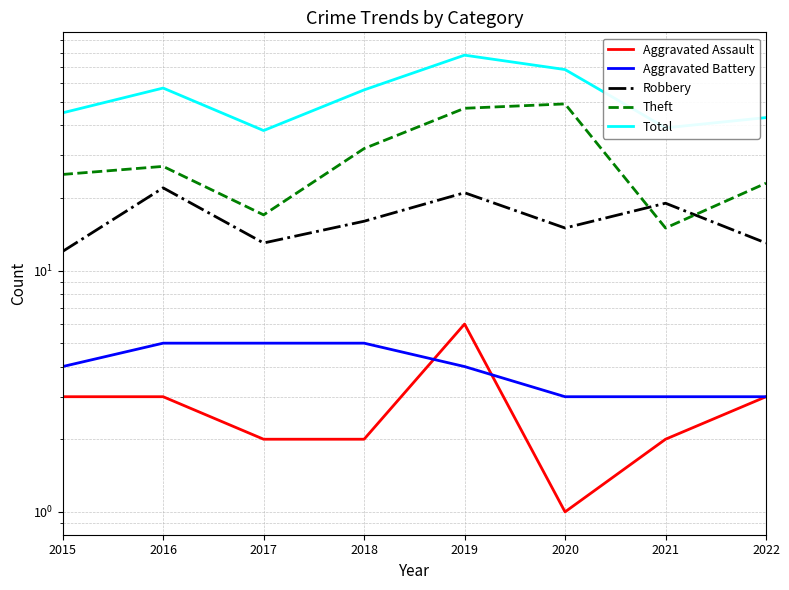

True or false: Total and Theft intersect in this chart.

False